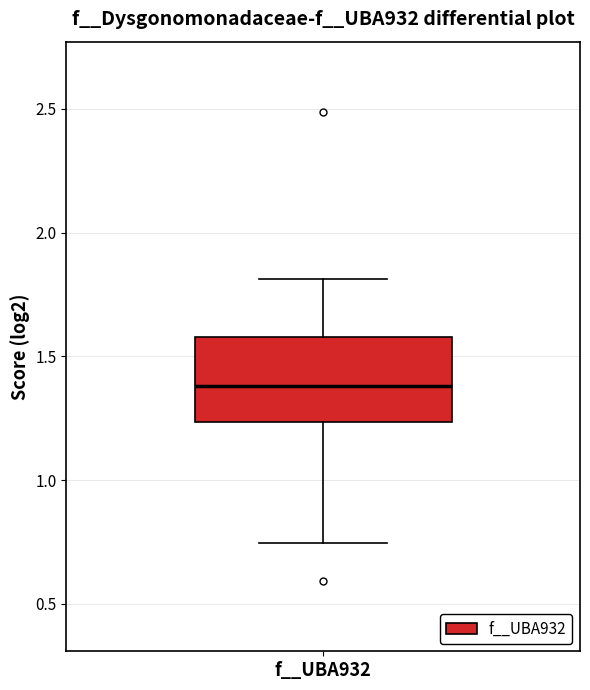

Read this box plot against the y-axis: the position of the median line, the range covered by the box, and the ends of both whiskers. The values are not printed on the chart, so give them approximately, as read against the axis.

median 1.40, box 1.25 to 1.60, whiskers 0.75 to 1.80